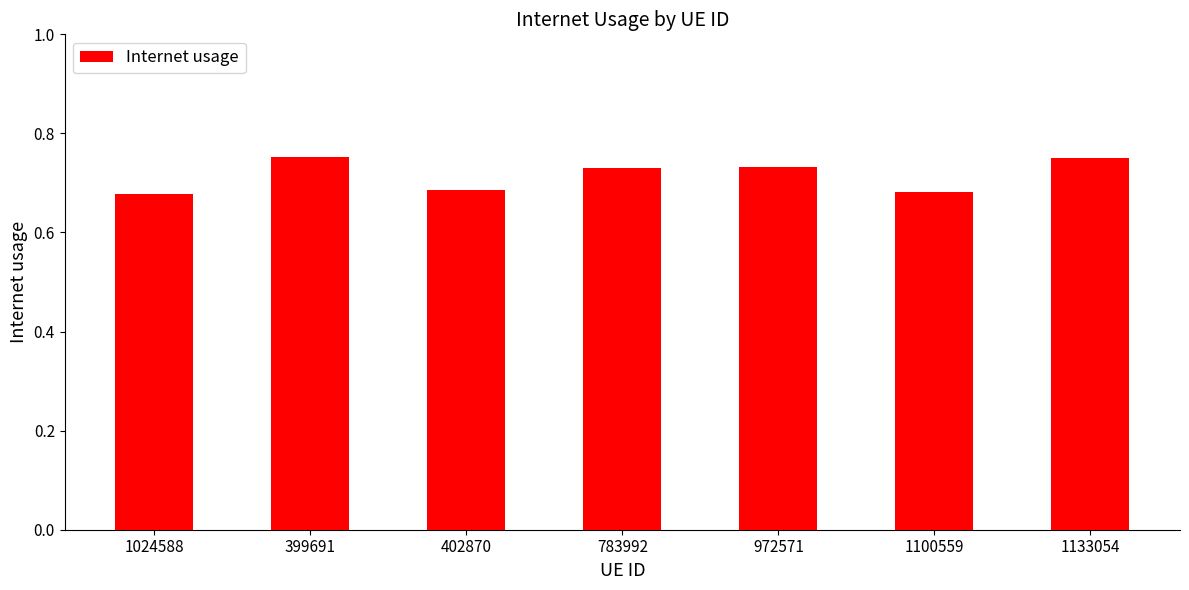

What is the label of the 5th bar from the left?

972571